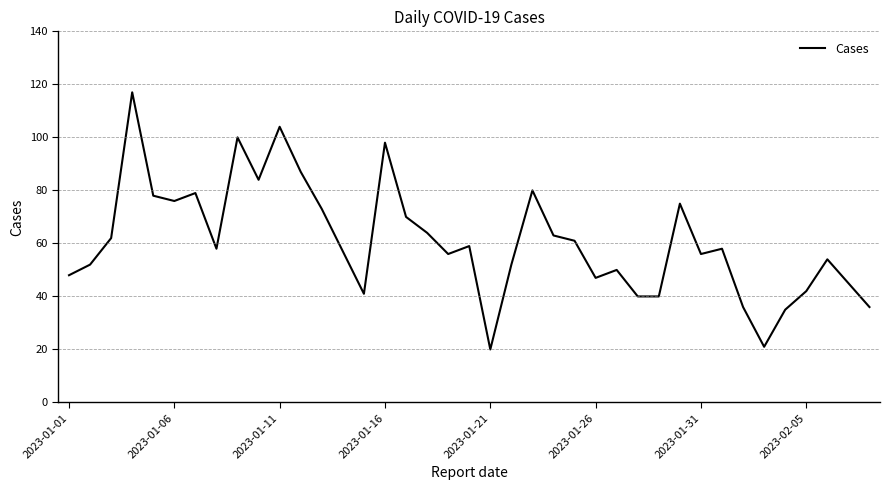

What is the minimum value shown in the chart?

20